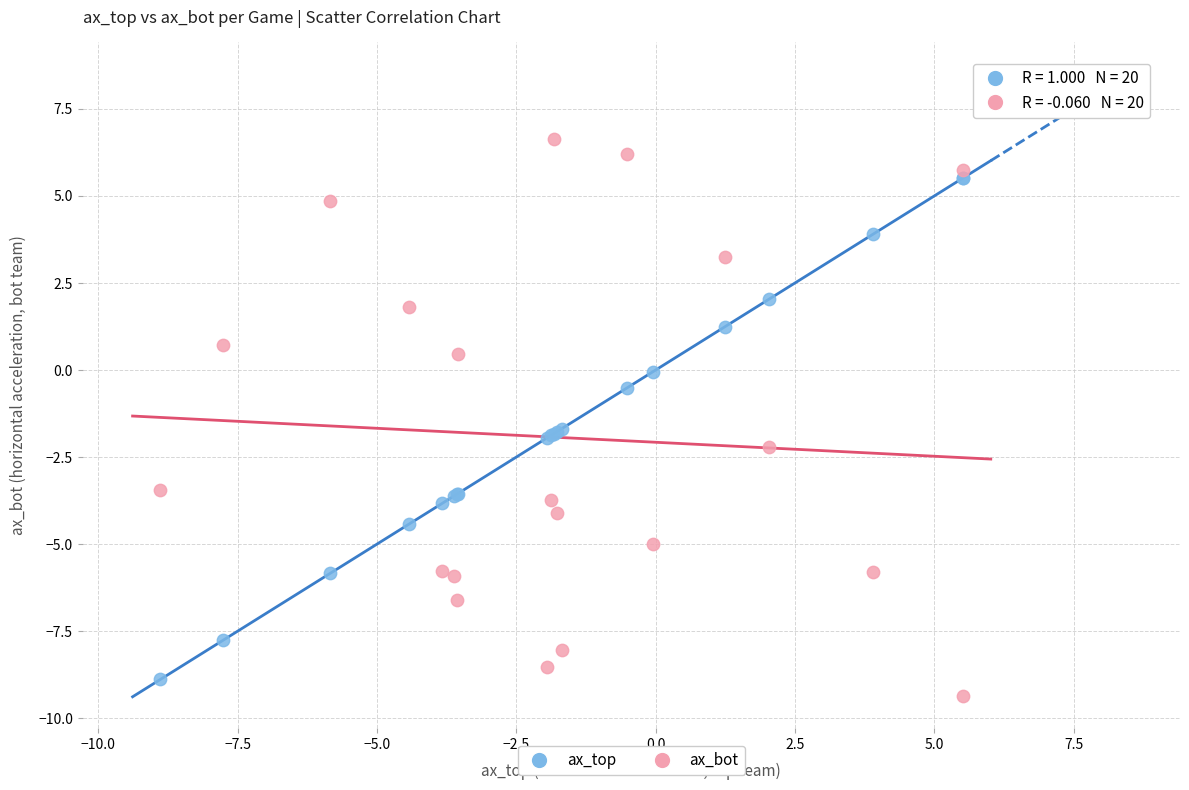

Which series has the widest spread of Y values?

ax_bot